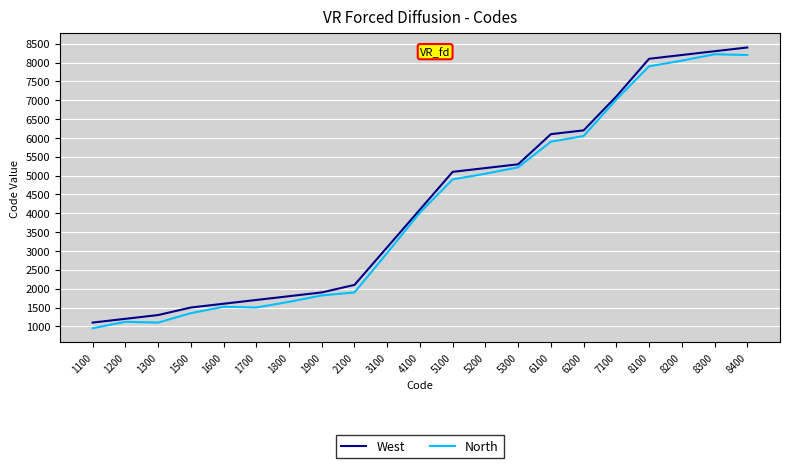

Which series changed the most between 5100 and 8200?

North